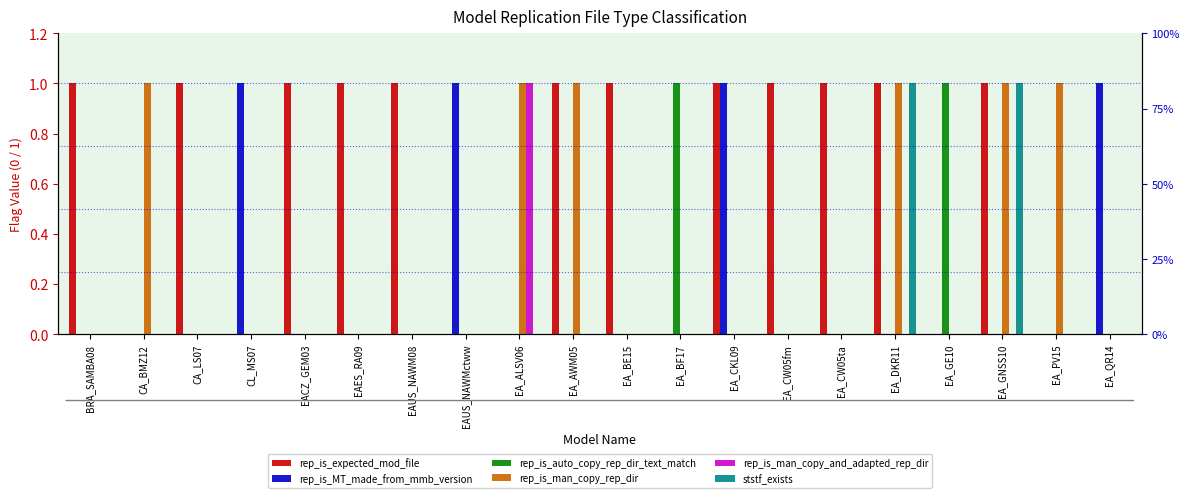

What is the sum of all rep_is_man_copy_and_adapted_rep_dir values?

1